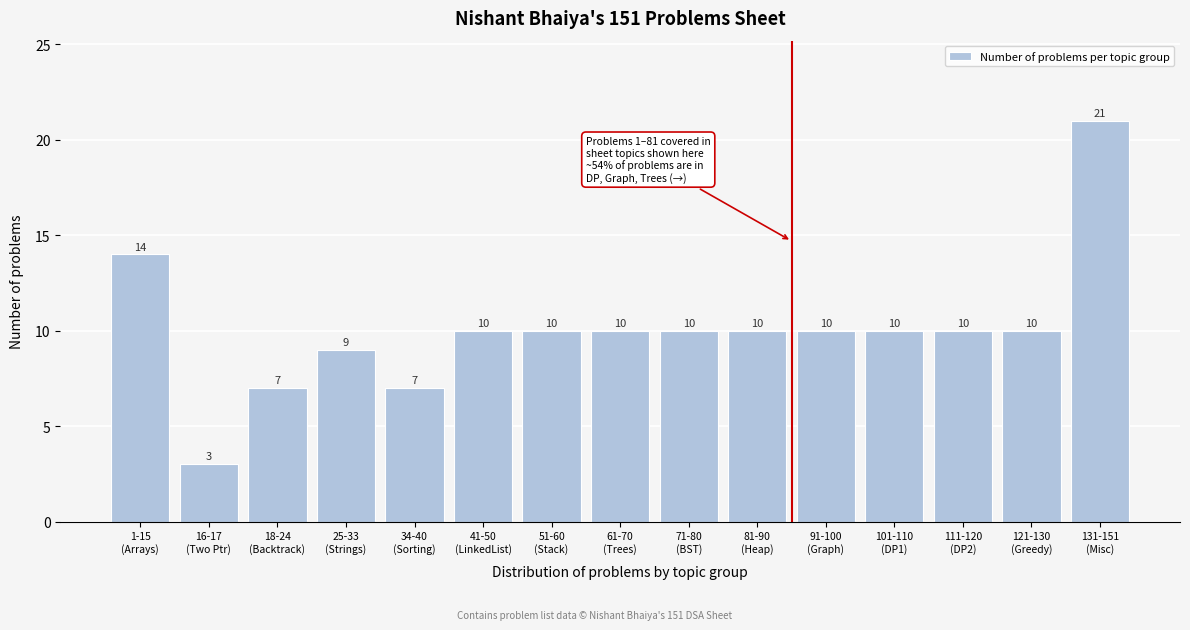

Reading left to right, transcribe all the data shown in this chart.

14	3	7	9	7	10	10	10	10	10	10	10	10	10	21